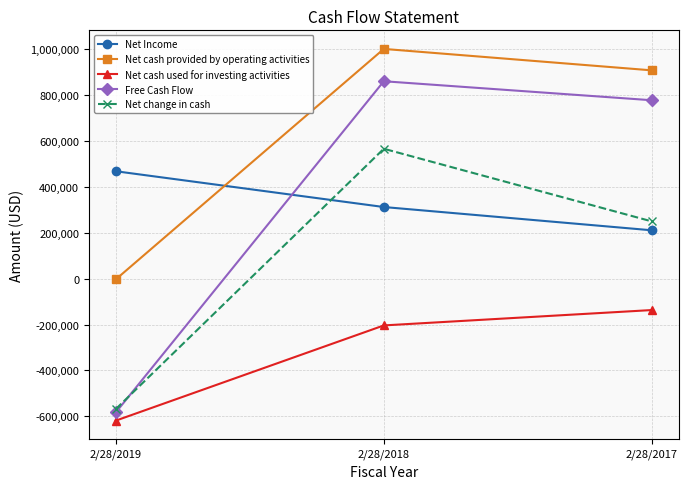

How many negative values does the Net cash provided by operating activities series have?

1